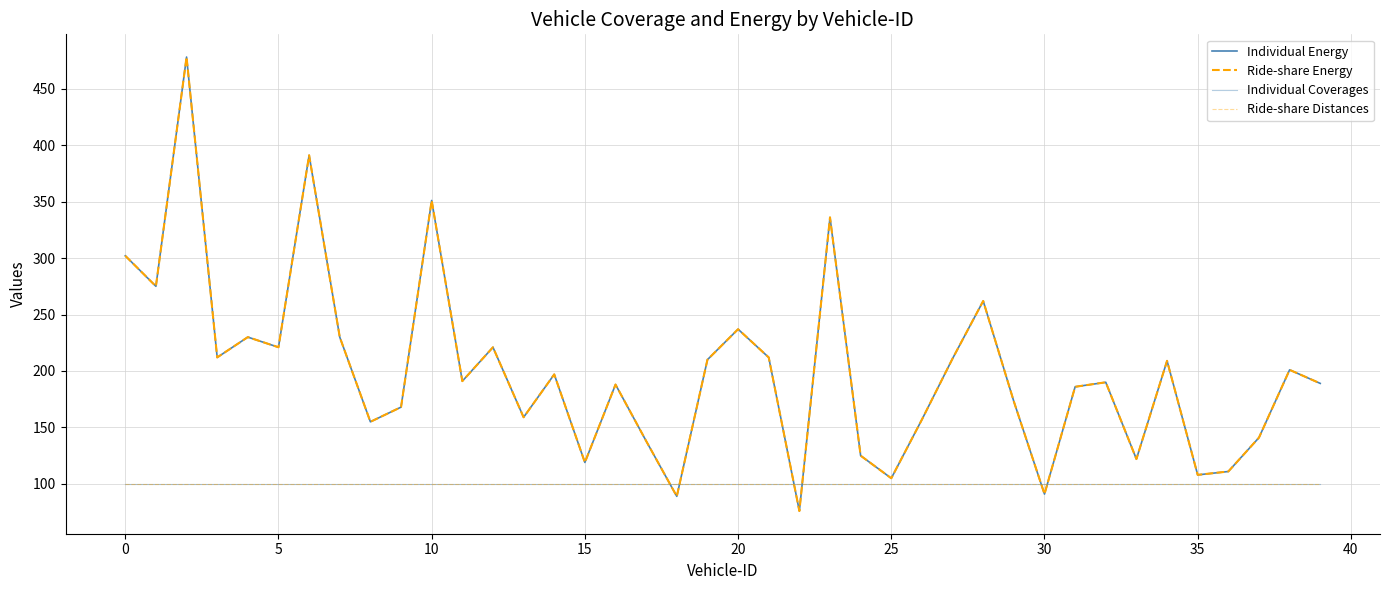

Reading left to right, what are all the values shown in this chart?

Individual Energy: 302	275	478	212	230	221	391	230	155	168	351	191	221	159	197	119	188	138	89	210	237	212	76	336	125	105	157	211	262	173	91	186	190	122	209	108	111	141	201	189
Ride-share Energy: 302	275	478	212	230	221	391	230	155	168	351	191	221	159	197	119	188	138	89	210	237	212	76	336	125	105	157	211	262	173	91	186	190	122	209	108	111	141	201	189
Individual Coverages: 100	100	100	100	100	100	100	100	100	100	100	100	100	100	100	100	100	100	100	100	100	100	100	100	100	100	100	100	100	100	100	100	100	100	100	100	100	100	100	100
Ride-share Distances: 100	100	100	100	100	100	100	100	100	100	100	100	100	100	100	100	100	100	100	100	100	100	100	100	100	100	100	100	100	100	100	100	100	100	100	100	100	100	100	100